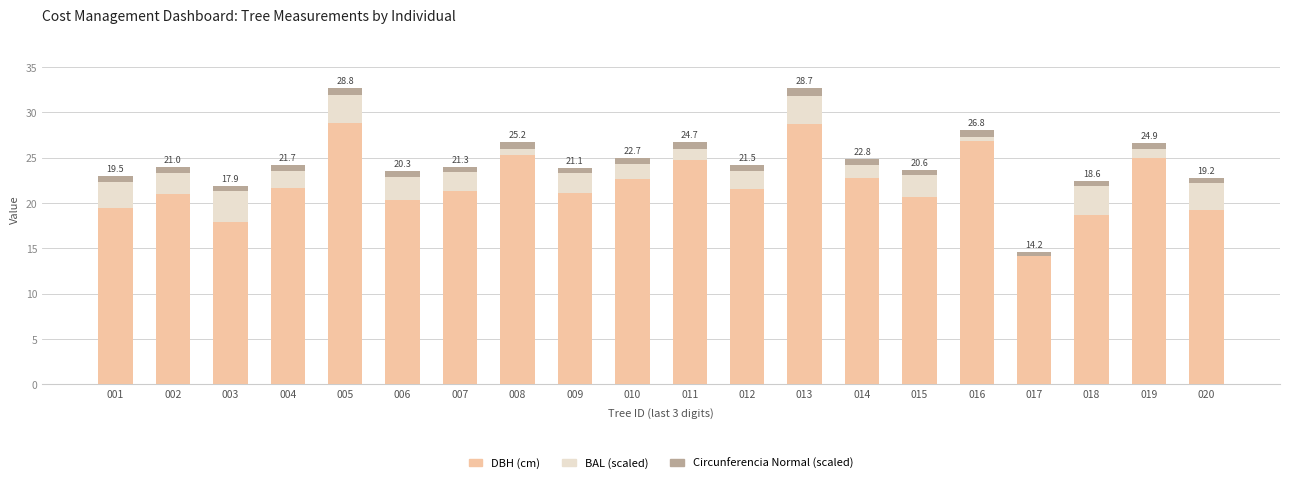

What are all the series names shown in the legend?

DBH (cm), BAL (scaled), Circunferencia Normal (scaled)